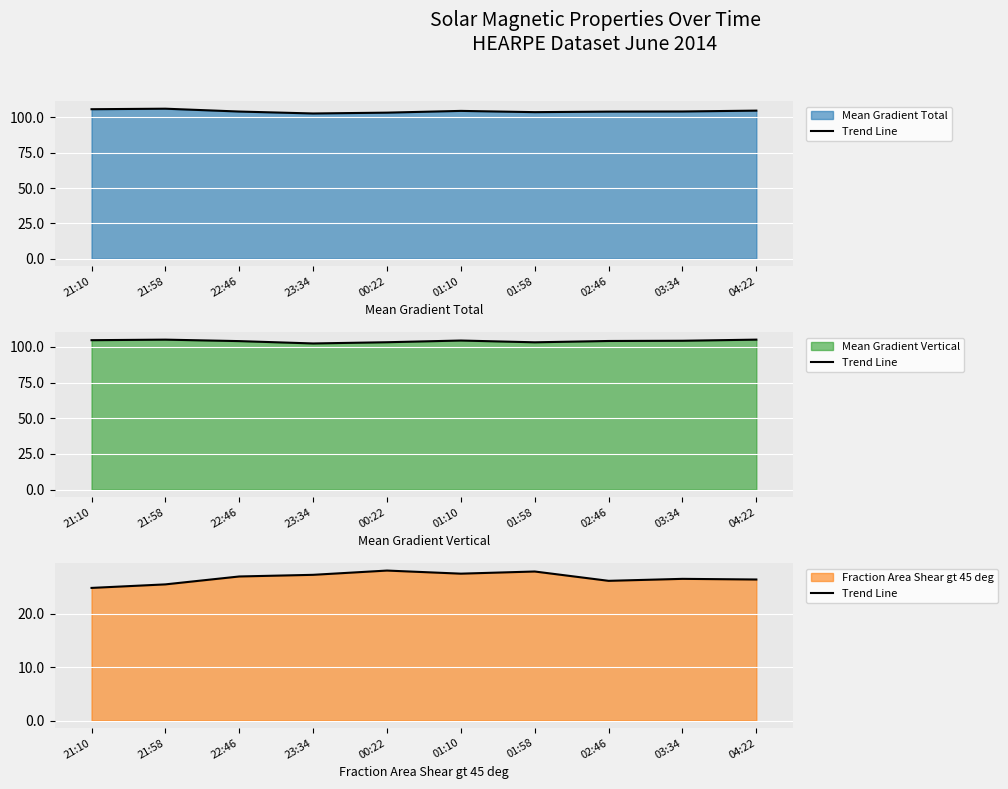

What is the label of the 2nd point from the left?

21:58